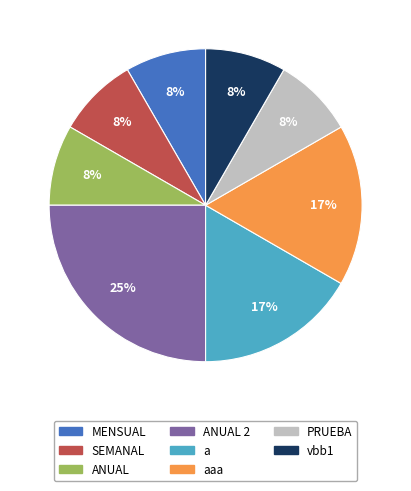

How many slices are in this pie chart?

8